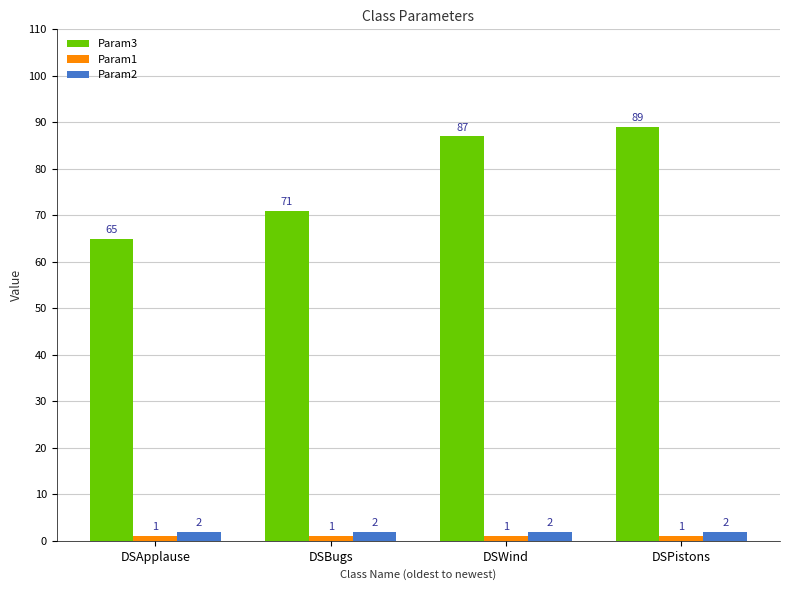

What is the maximum value shown in the chart?

89